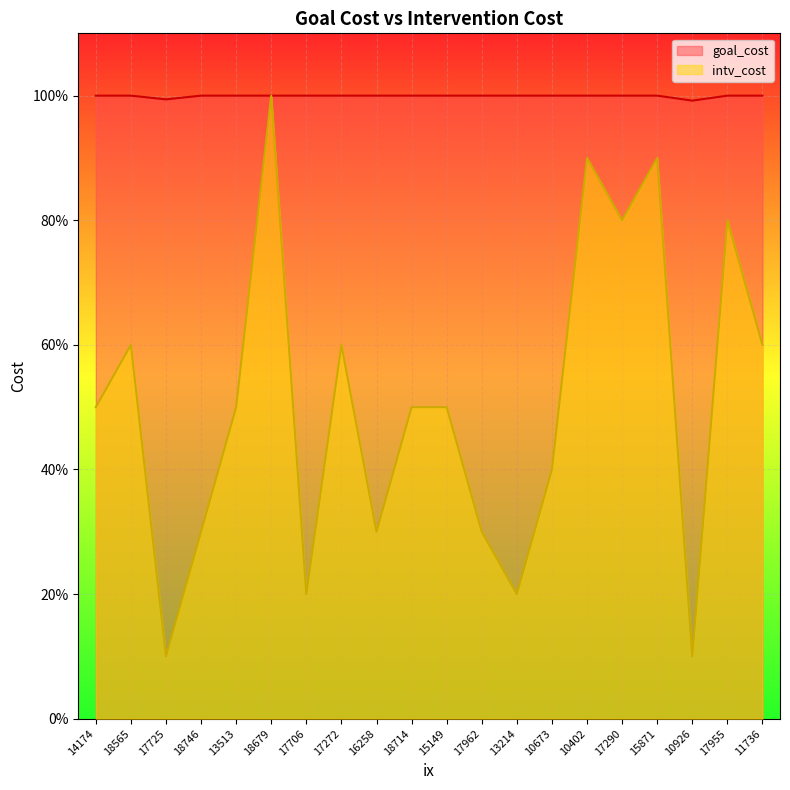

What is the total value across all series at 18679?

2.0